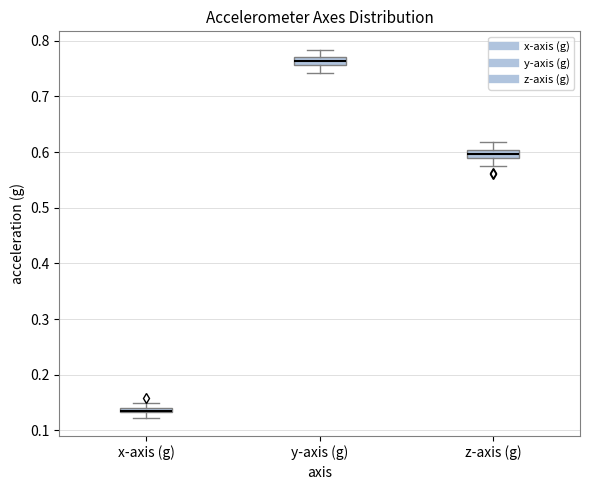

Where does the upper whisker of the box for z-axis (g) end on the y-axis? The values are not printed on the chart, so give them approximately, as read against the axis.

0.62